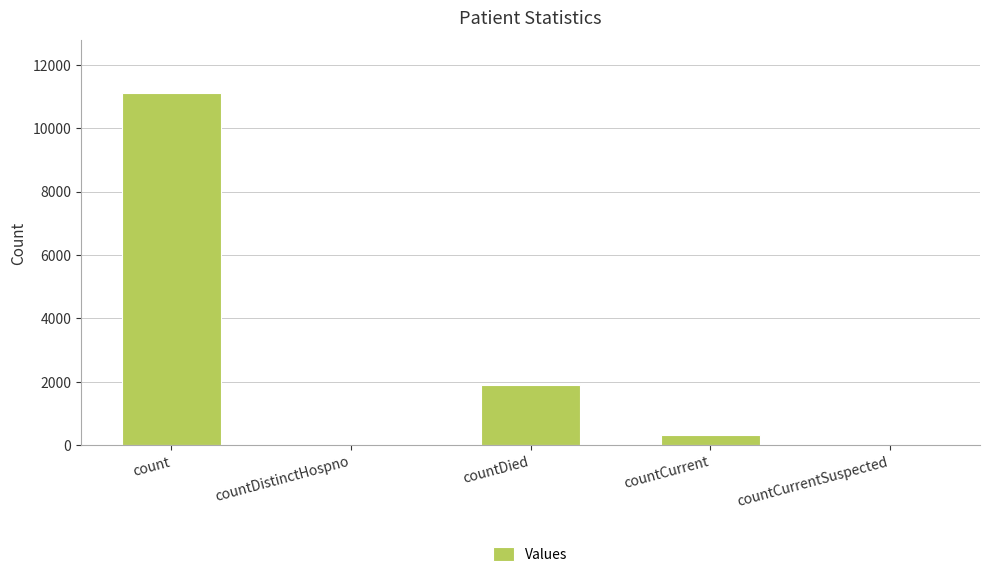

The value at countDistinctHospno is -4536. True or false?

False